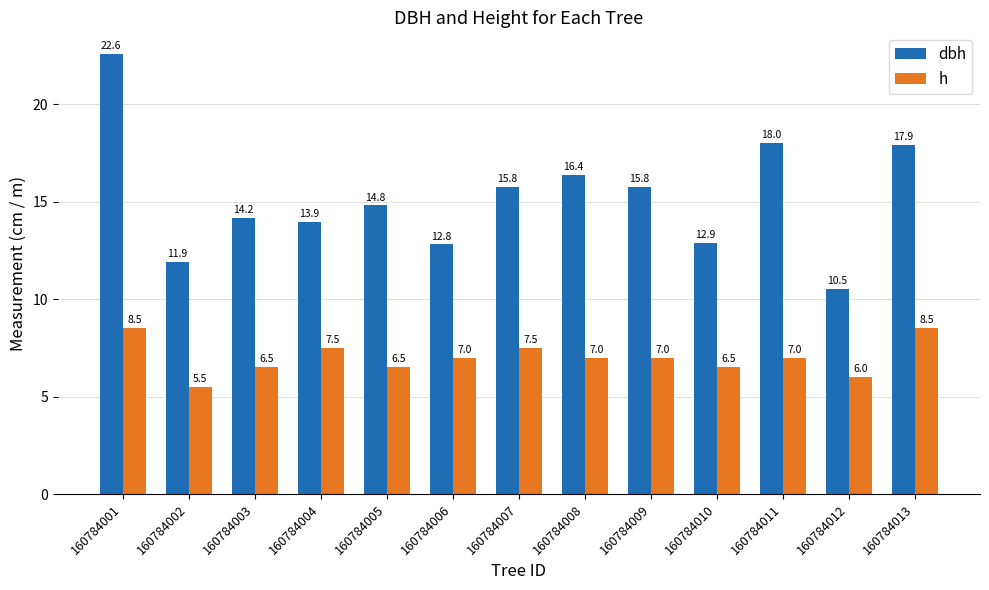

How many bars are there in each group?

2